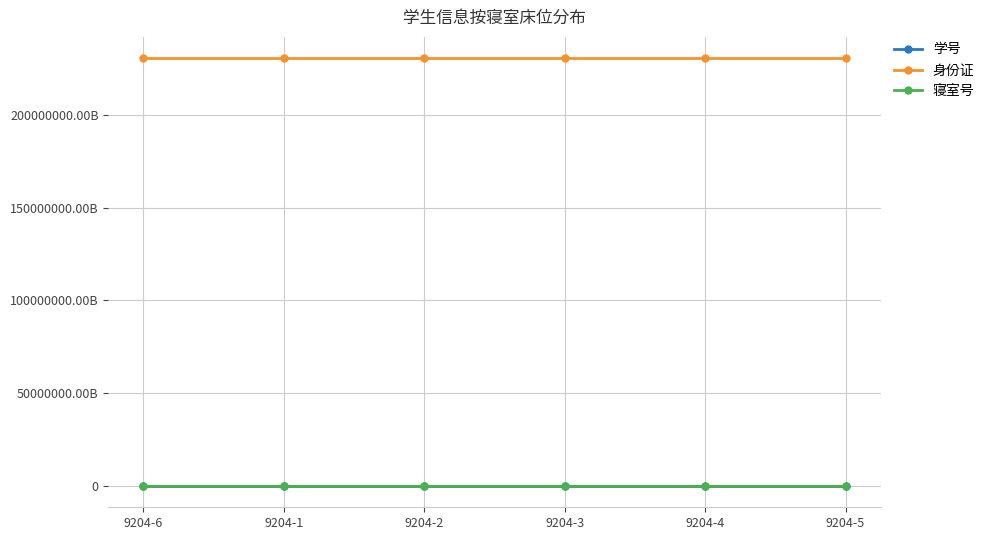

True or false: 身份证 and 学号 cross at least once.

False